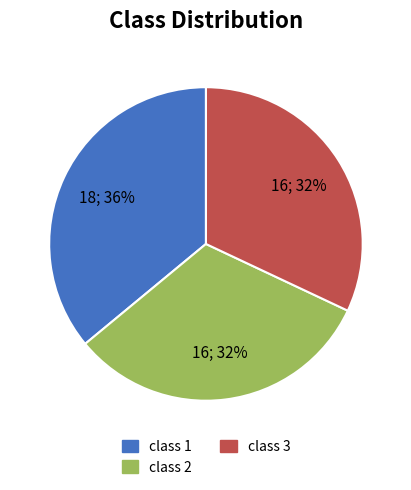

To the nearest percent, what is the average slice percentage?

33%